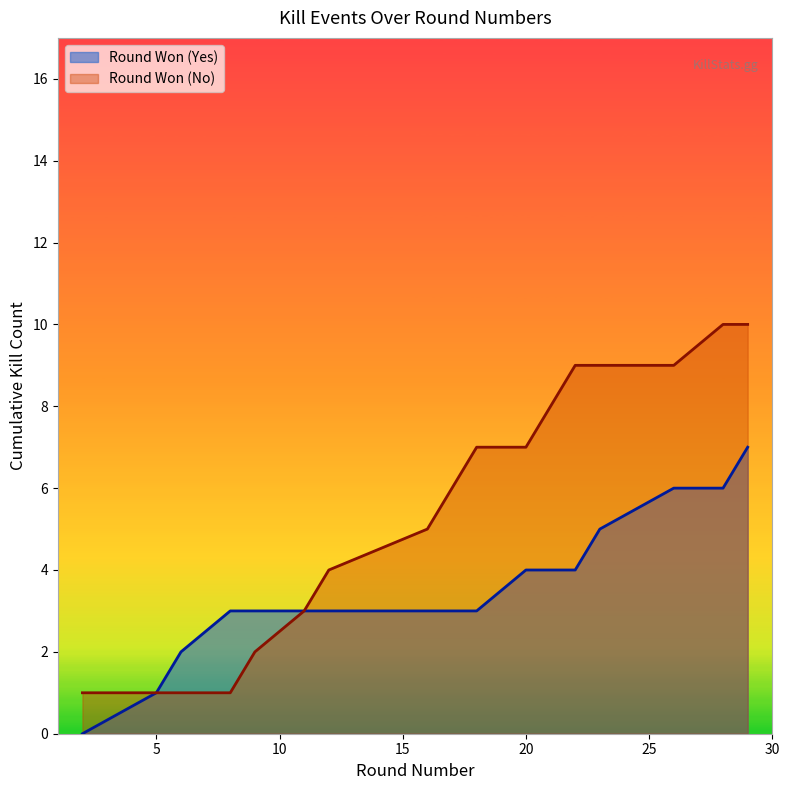

What value does the data have at 11?

3